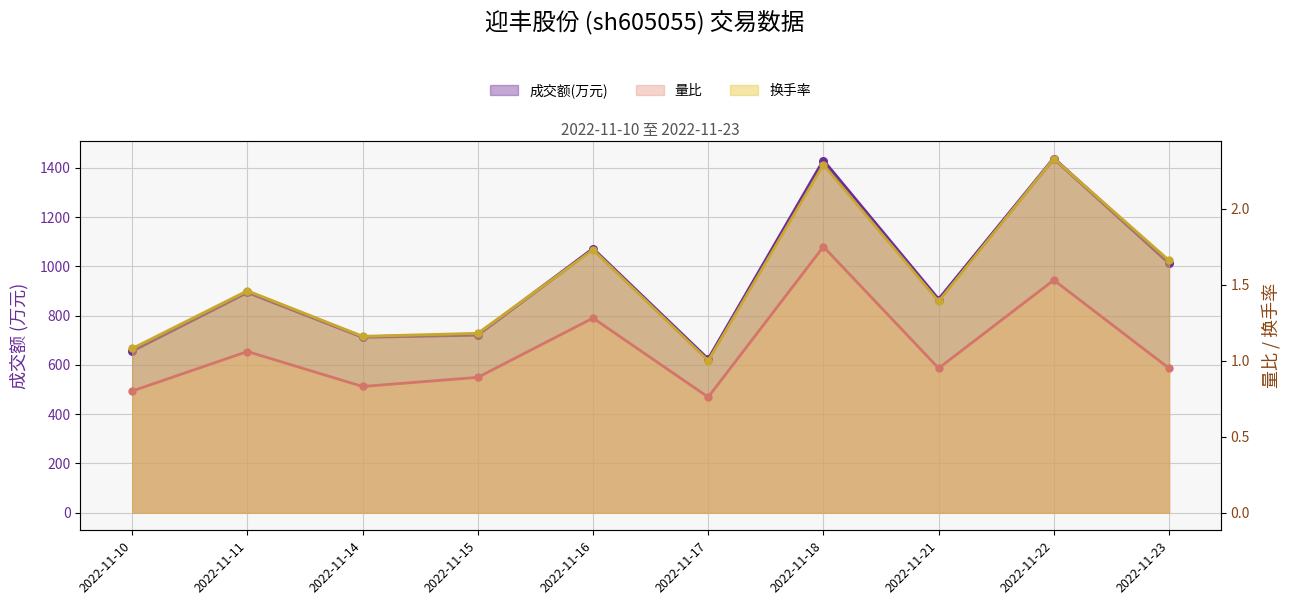

What are all the series names shown in the legend?

成交额(万元), 量比, 换手率